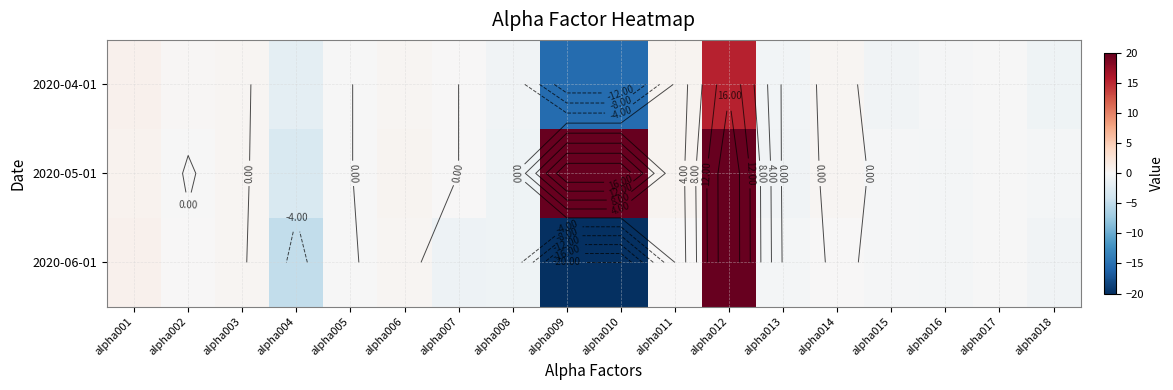

What is the difference between the 2020-04-01 values at alpha017 and alpha004?

1.9